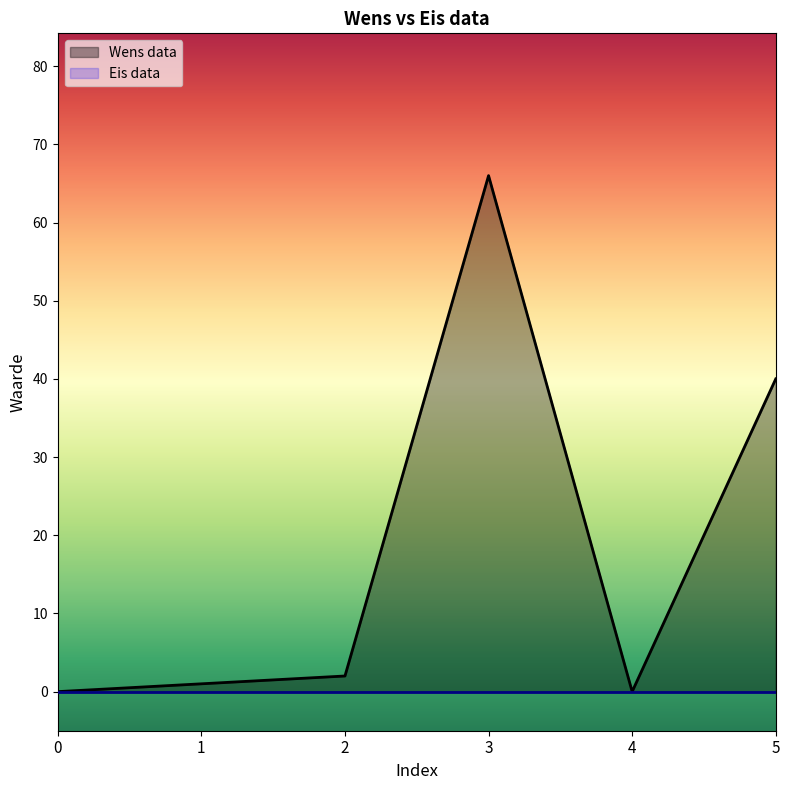

What is the difference between the second highest and minimum values?

40